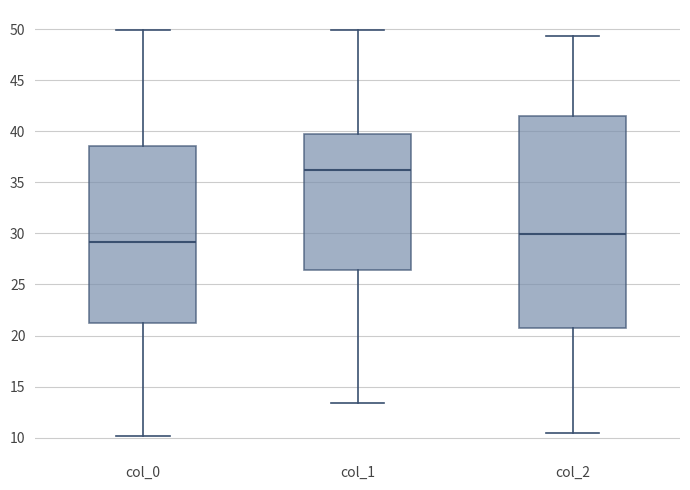

Which box has the highest median line?

col_1